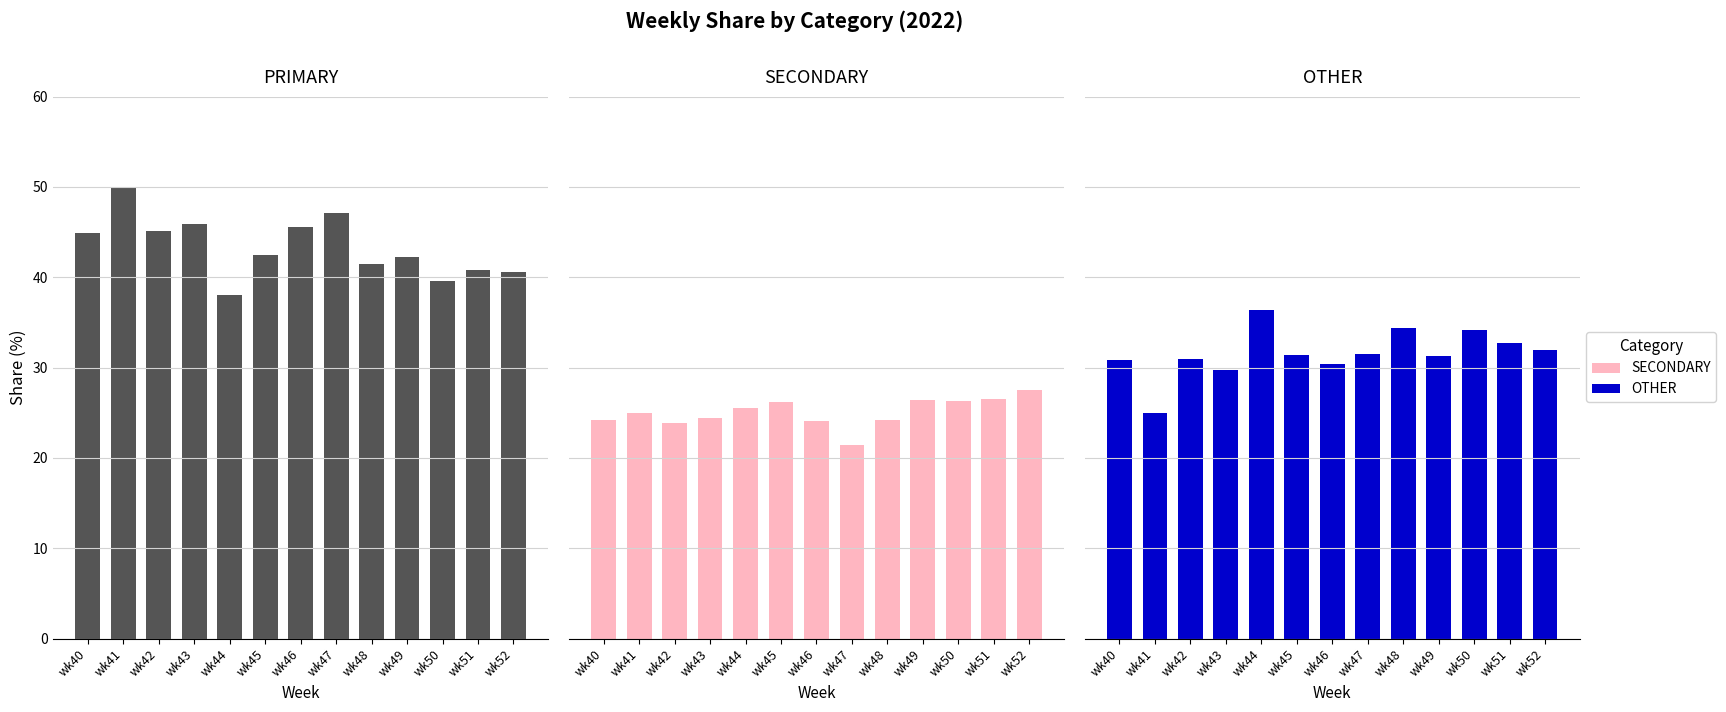

True or false: OTHER has a value of 31.3 at wk49.

True